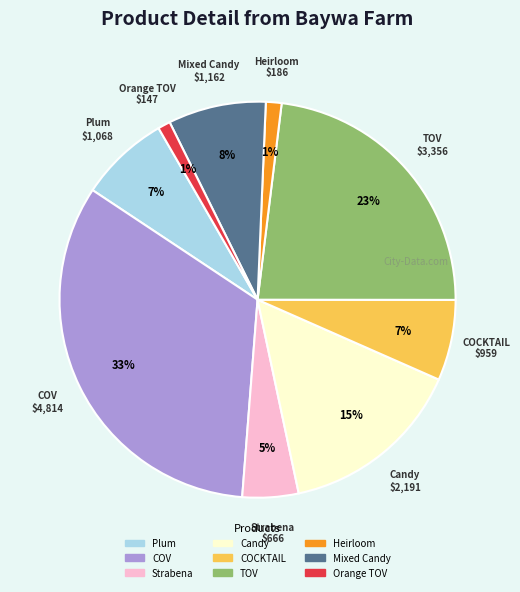

Is the sum of COV and Orange TOV greater than half?

No